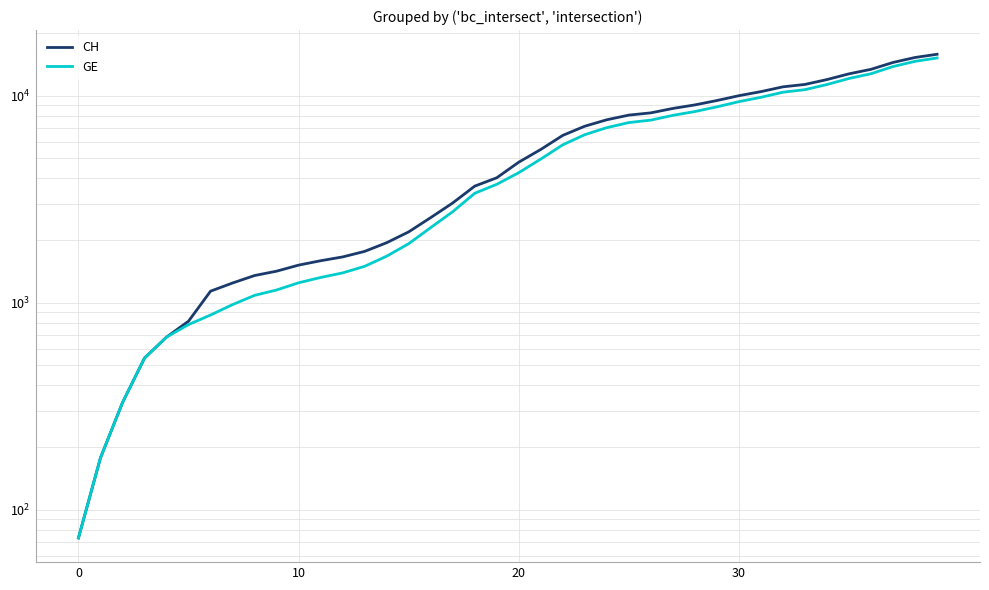

The value of GE at 7 is 646. True or false?

False